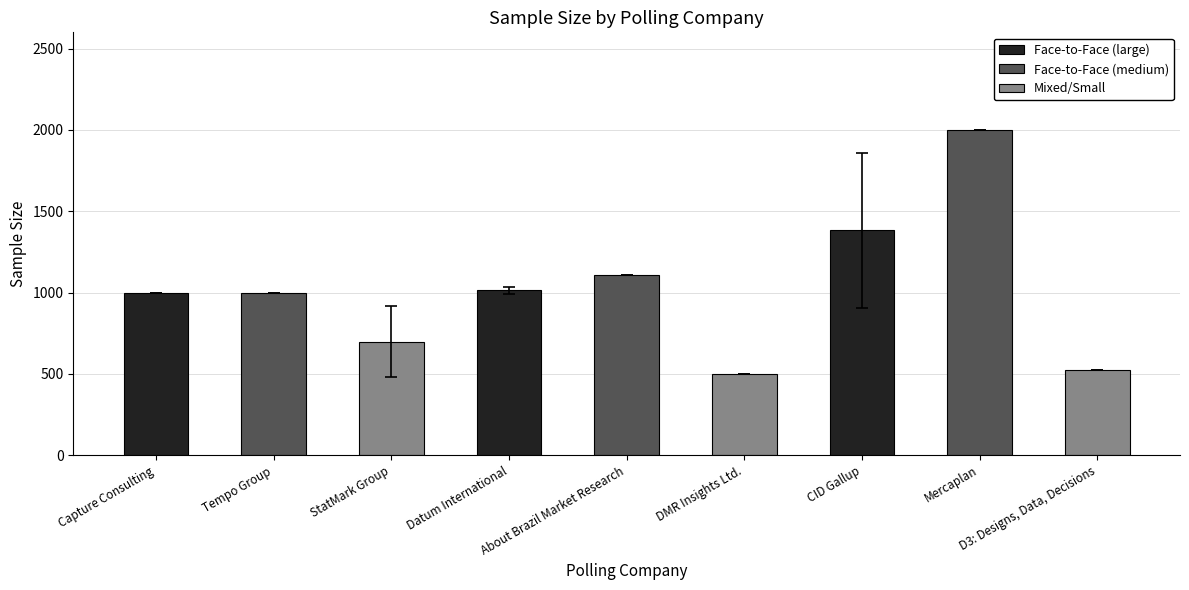

What is the sum of the values at About Brazil Market Research and DMR Insights Ltd.?

1609